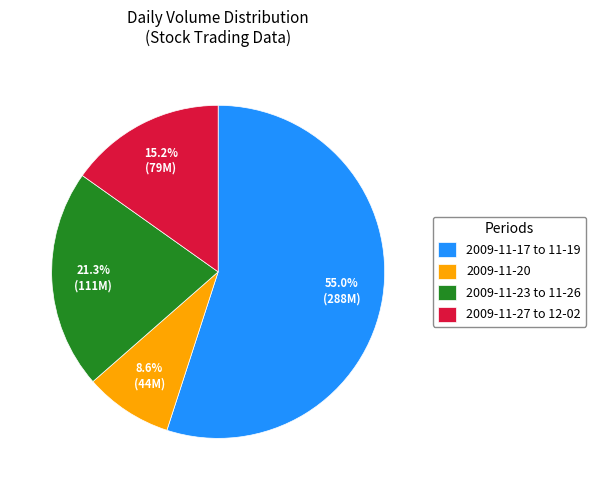

Is the sum of 2009-11-17 to 11-19 and 2009-11-27 to 12-02 greater than half?

Yes